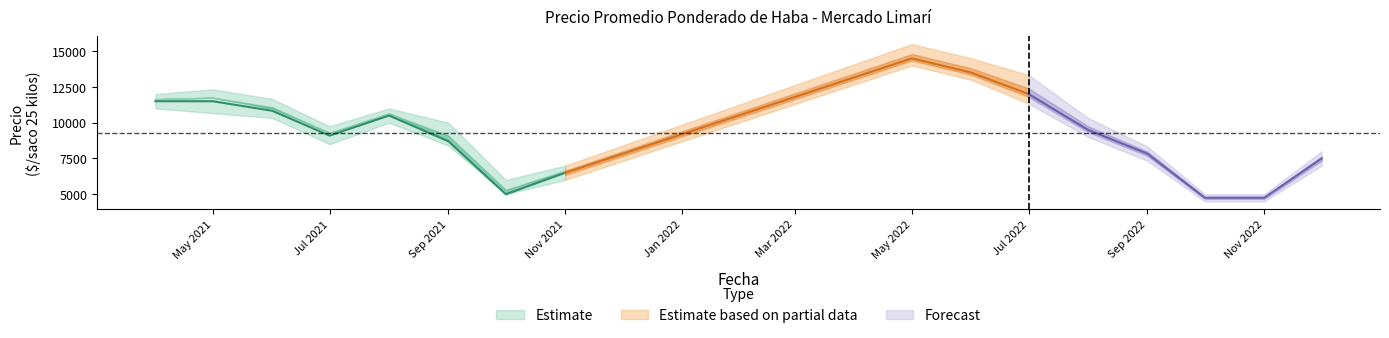

How many values in the Precio mínimo series exceed 9000?

7